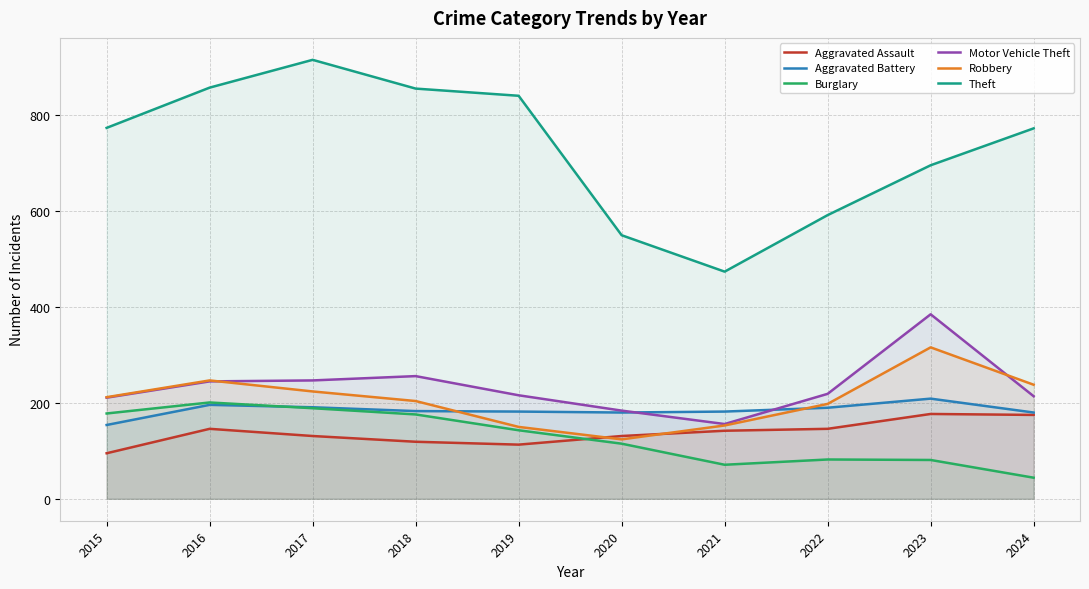

True or false: Motor Vehicle Theft and Theft intersect in this chart.

False